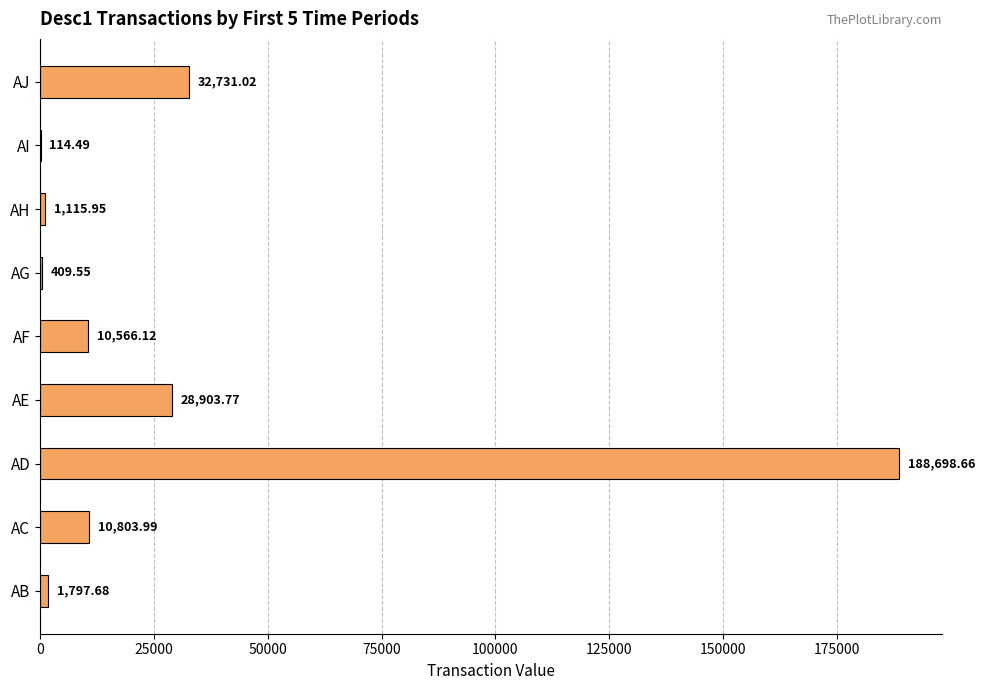

What is the sum of all values?

275141.2